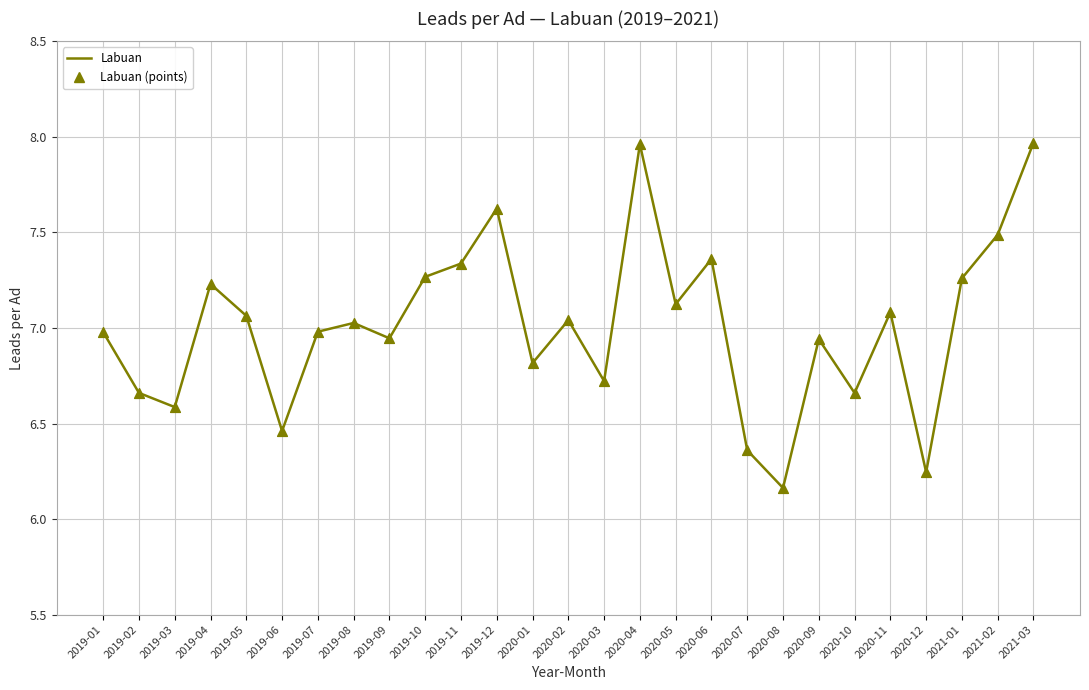

Which has a higher value, 2021-01 or 2020-11?

2021-01